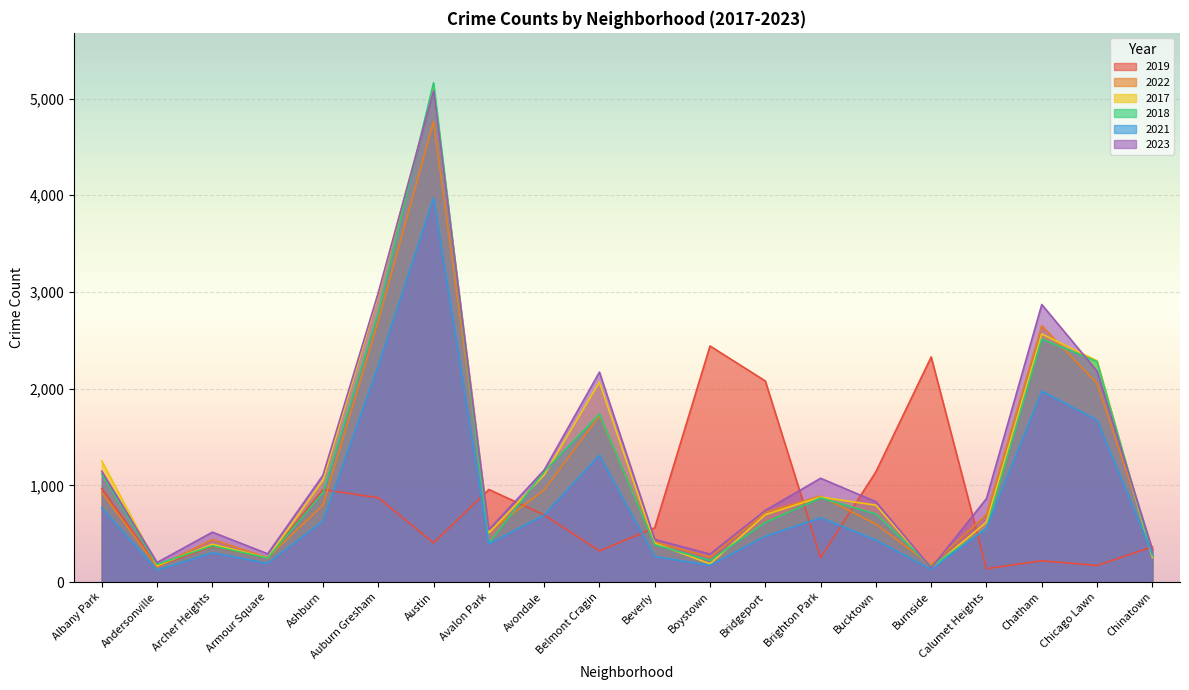

Reading left to right, what are all the values shown in this chart?

2019: 968	166	368	249	957	872	405	957	694	322	561	2441	2079	253	1140	2328	138	220	171	365
2022: 926	157	440	251	797	2699	4762	522	953	1720	414	258	722	888	599	175	698	2651	2054	338
2017: 1252	171	391	250	1053	2973	5096	508	1107	2066	403	188	697	879	795	145	620	2566	2288	253
2018: 1117	184	374	248	924	2787	5163	401	1142	1737	386	224	616	870	704	160	554	2513	2280	273
2021: 767	123	303	193	630	2237	3970	395	692	1313	264	173	474	664	435	130	559	1974	1675	293
2023: 1145	202	516	292	1105	2992	5080	541	1158	2171	441	289	741	1073	831	145	863	2870	2181	335